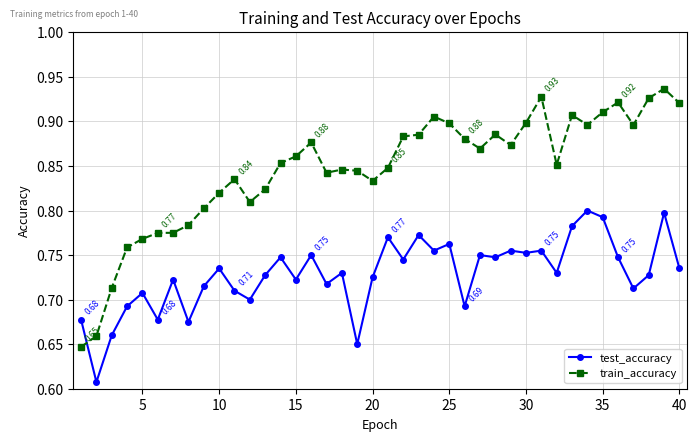

Which series has the widest spread of values?

train_accuracy